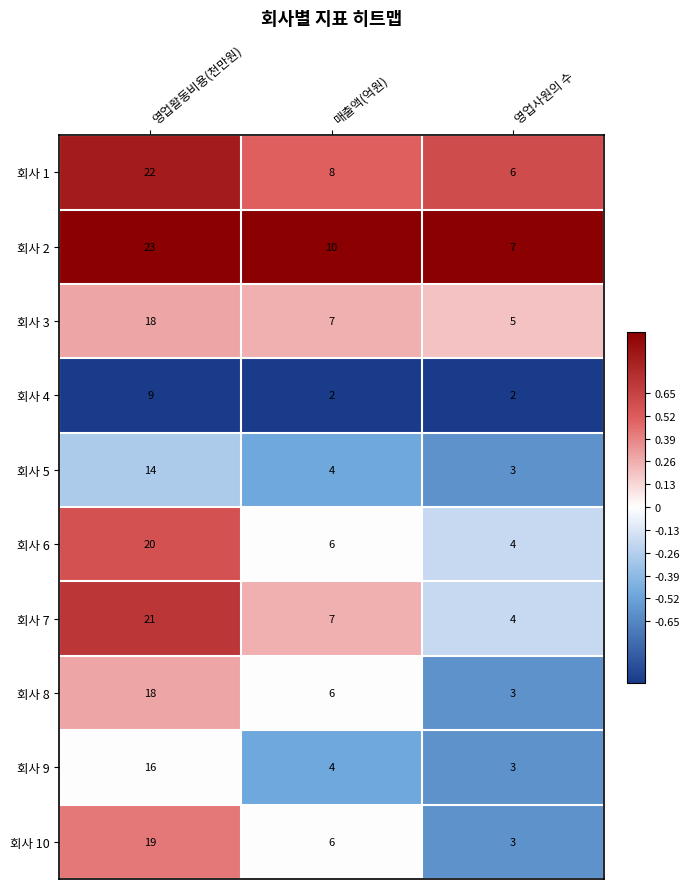

At which category is the sum across all series the highest?

영업활동비용(천만원)